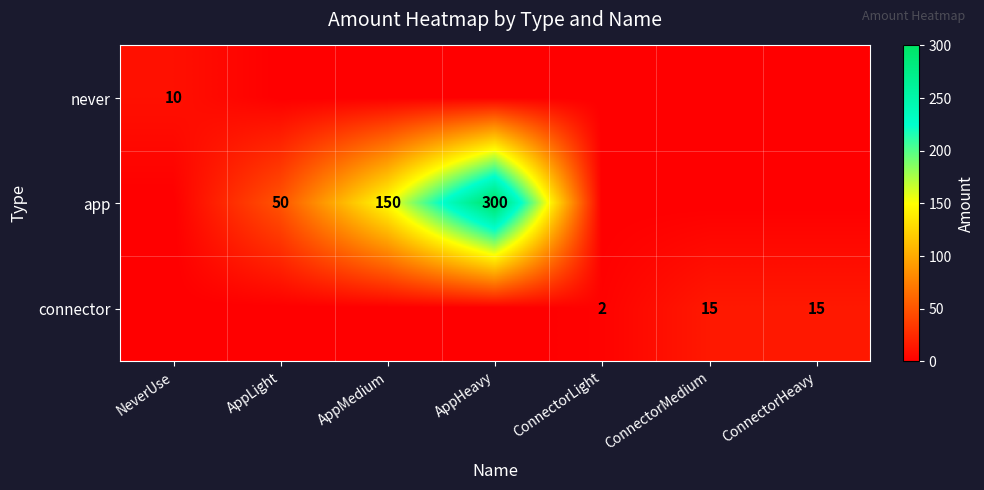

Is it true that app equals 300 at AppHeavy?

True